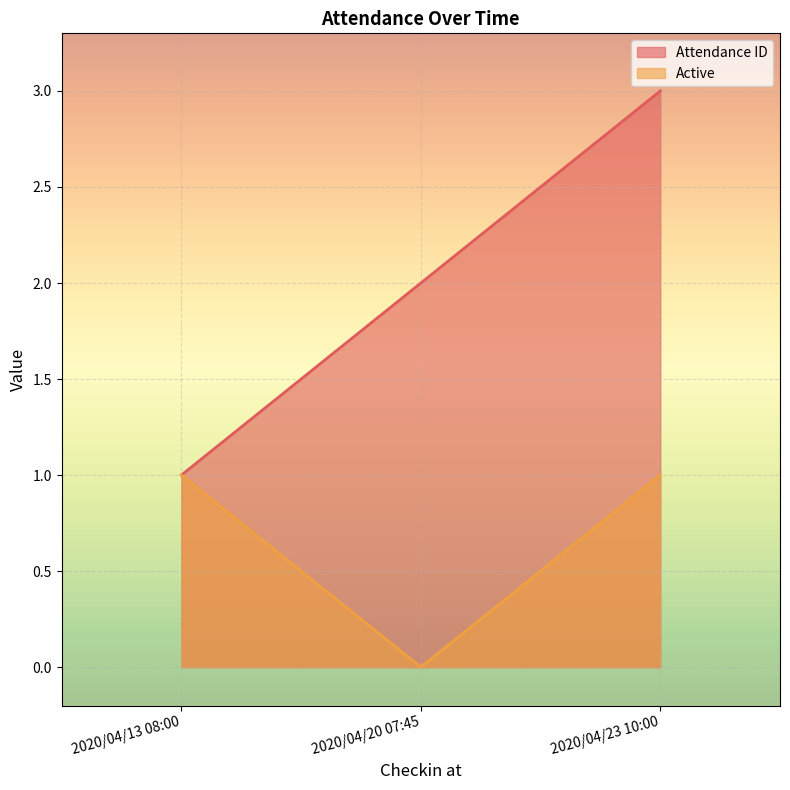

Which series has the largest total across all categories?

Attendance ID